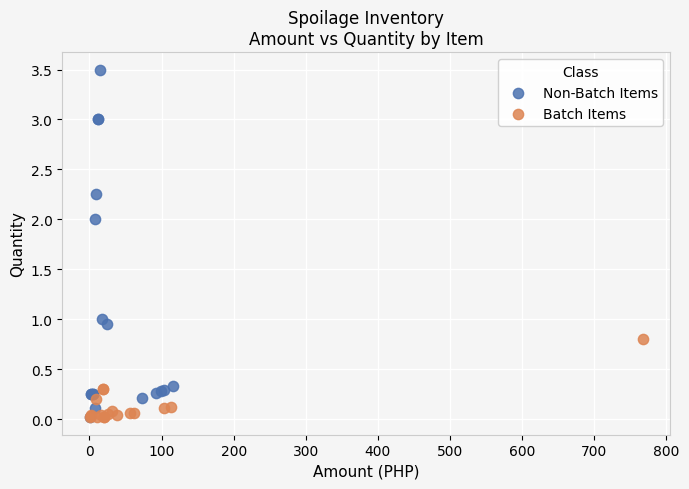

Which series has the largest Y range (max minus min)?

Non-Batch Items